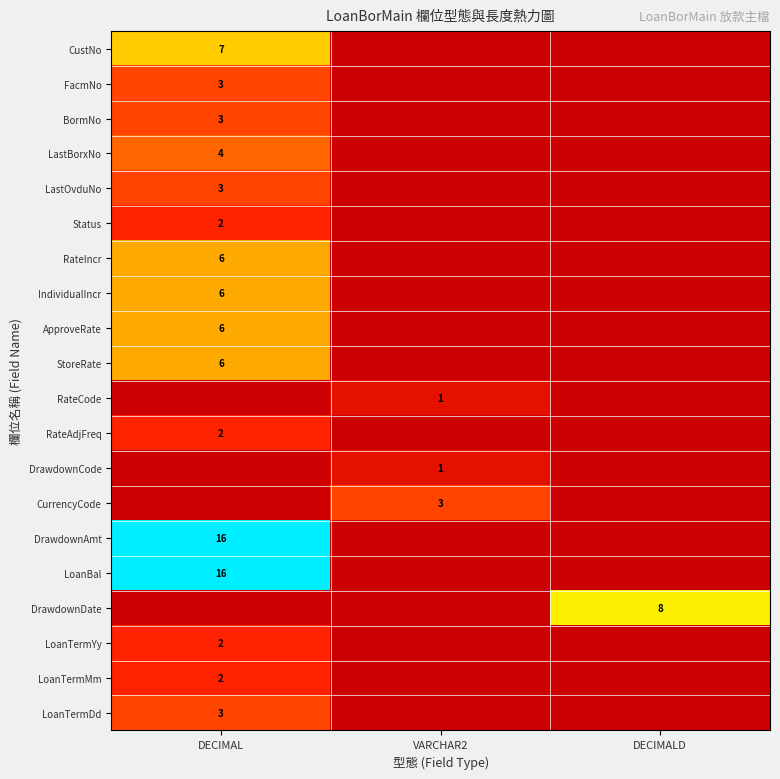

Between DECIMALD and VARCHAR2, which is larger?

DECIMALD